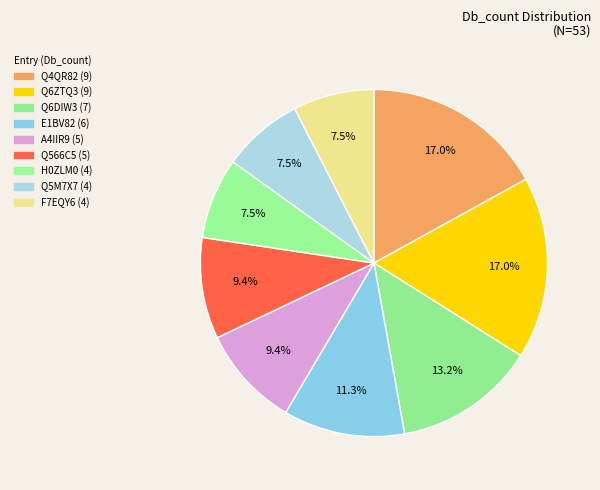

Approximately how many times larger is the value at Q6DIW3 compared to Q5M7X7?

1.8